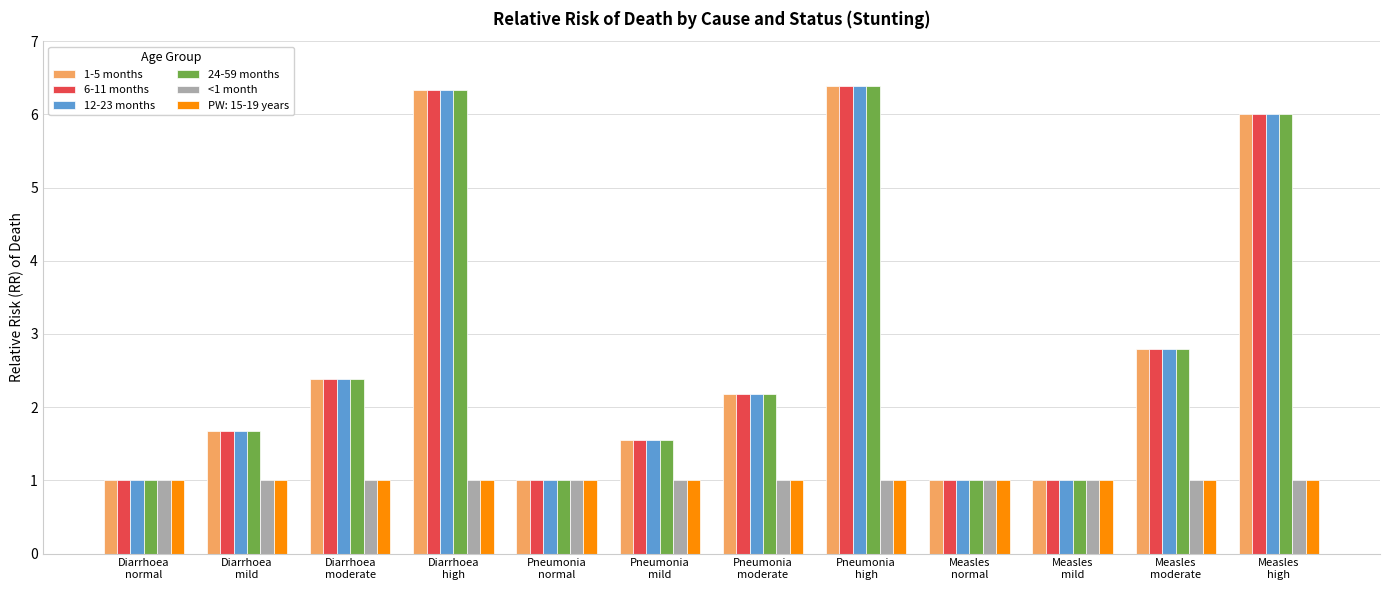

What is the lowest value of the 1-5 months series?

1.0